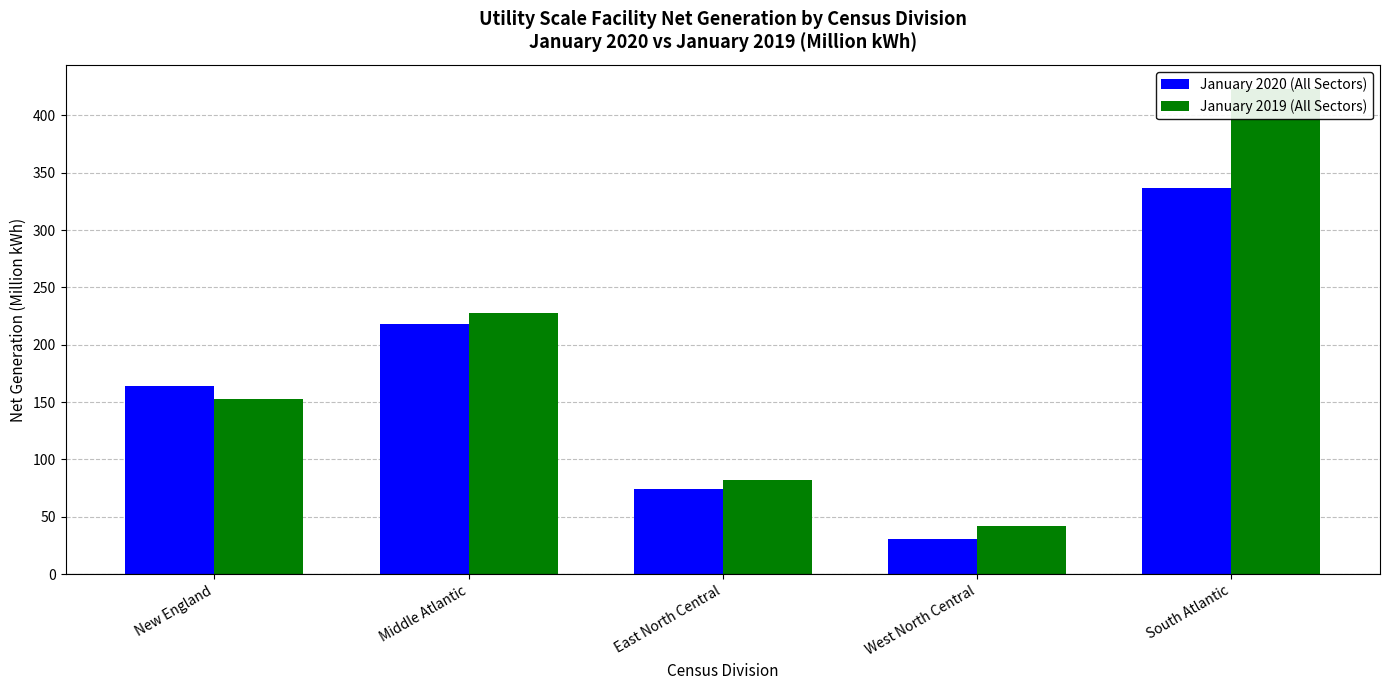

Which series has the largest total across all categories?

January 2019 (All Sectors)